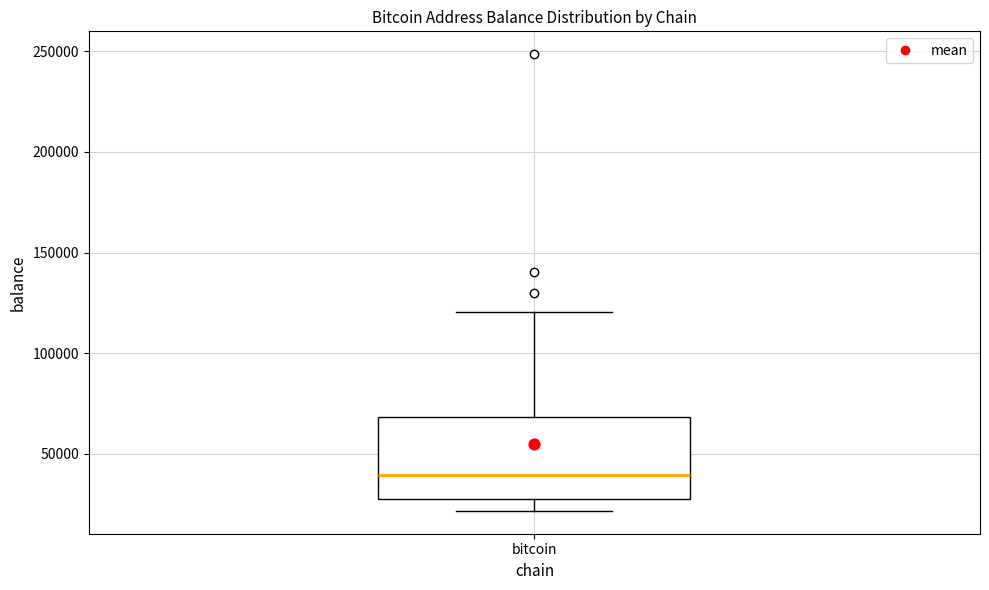

Where does the lower whisker of the box for bitcoin end on the y-axis? The values are not printed on the chart, so give them approximately, as read against the axis.

20000